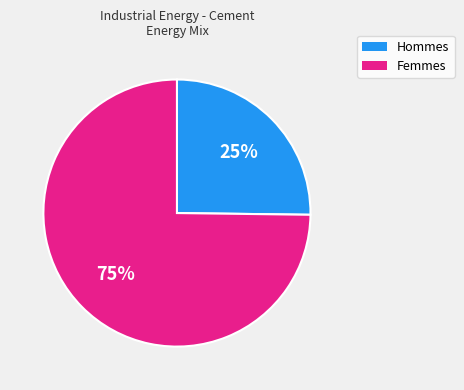

Is it true that Femmes is 75% of the pie?

True